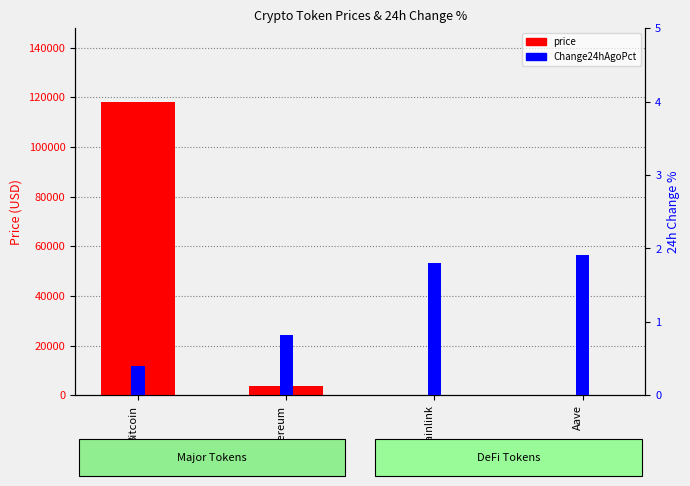

Reading left to right, what are all the values shown in this chart?

price: Bitcoin=118198.0	Ethereum=3804.4	Chainlink=17.7	Aave=269.6
Change24hAgoPct: Bitcoin=0.4	Ethereum=0.8	Chainlink=1.8	Aave=1.9